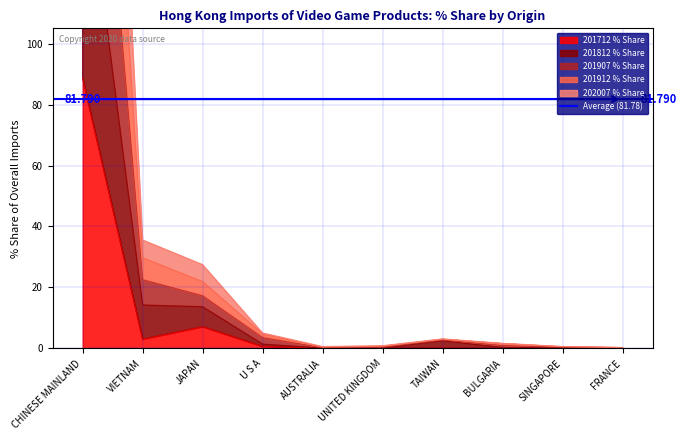

How many values in the 201907 % Share series exceed 2?

5